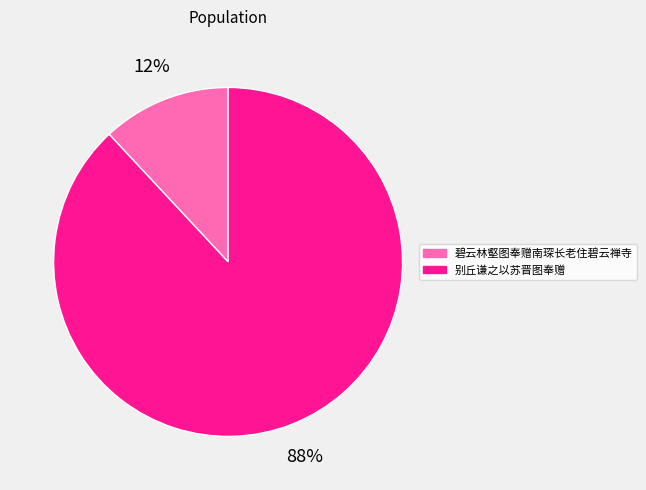

The 碧云林壑图奉赠南琛长老住碧云禅寺 slice represents 22% of the pie. True or false?

False